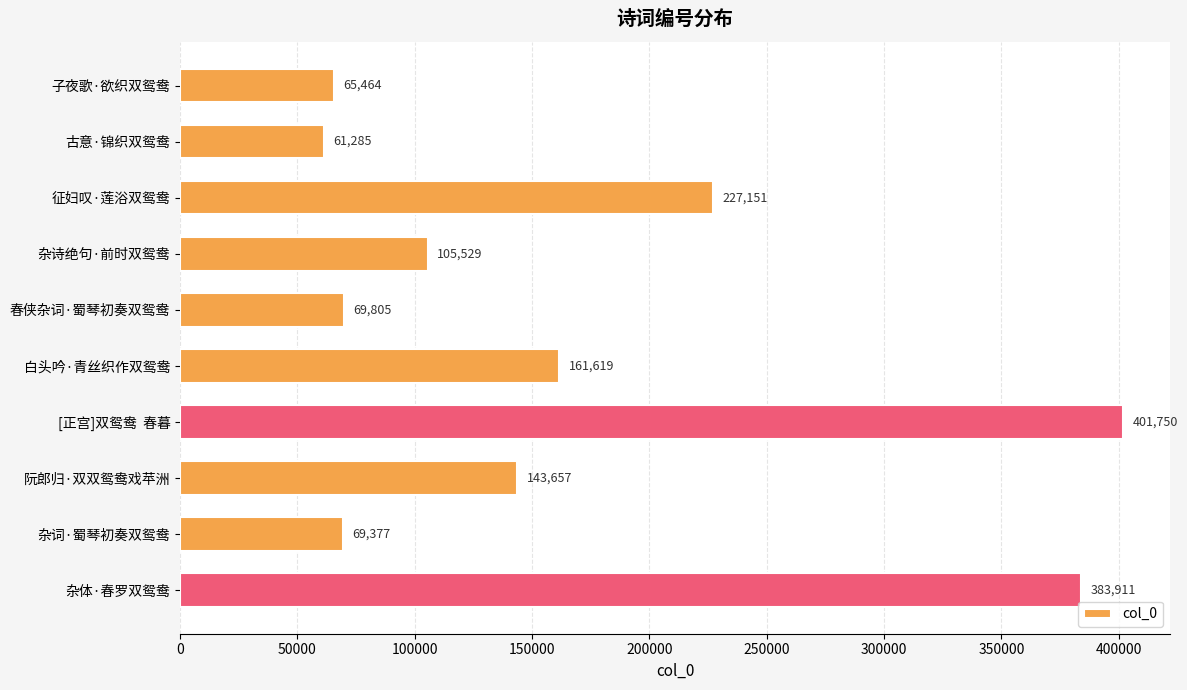

Which has a higher value, 杂诗绝句·前时双鸳鸯 or 杂词·蜀琴初奏双鸳鸯?

杂诗绝句·前时双鸳鸯